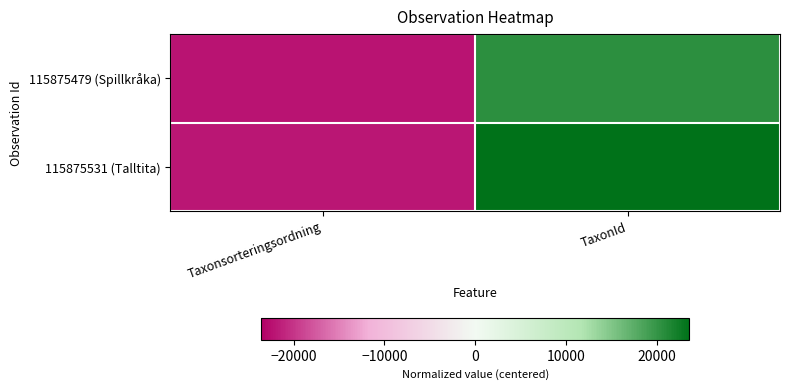

Between Taxonsorteringsordning and TaxonId, which is larger?

TaxonId